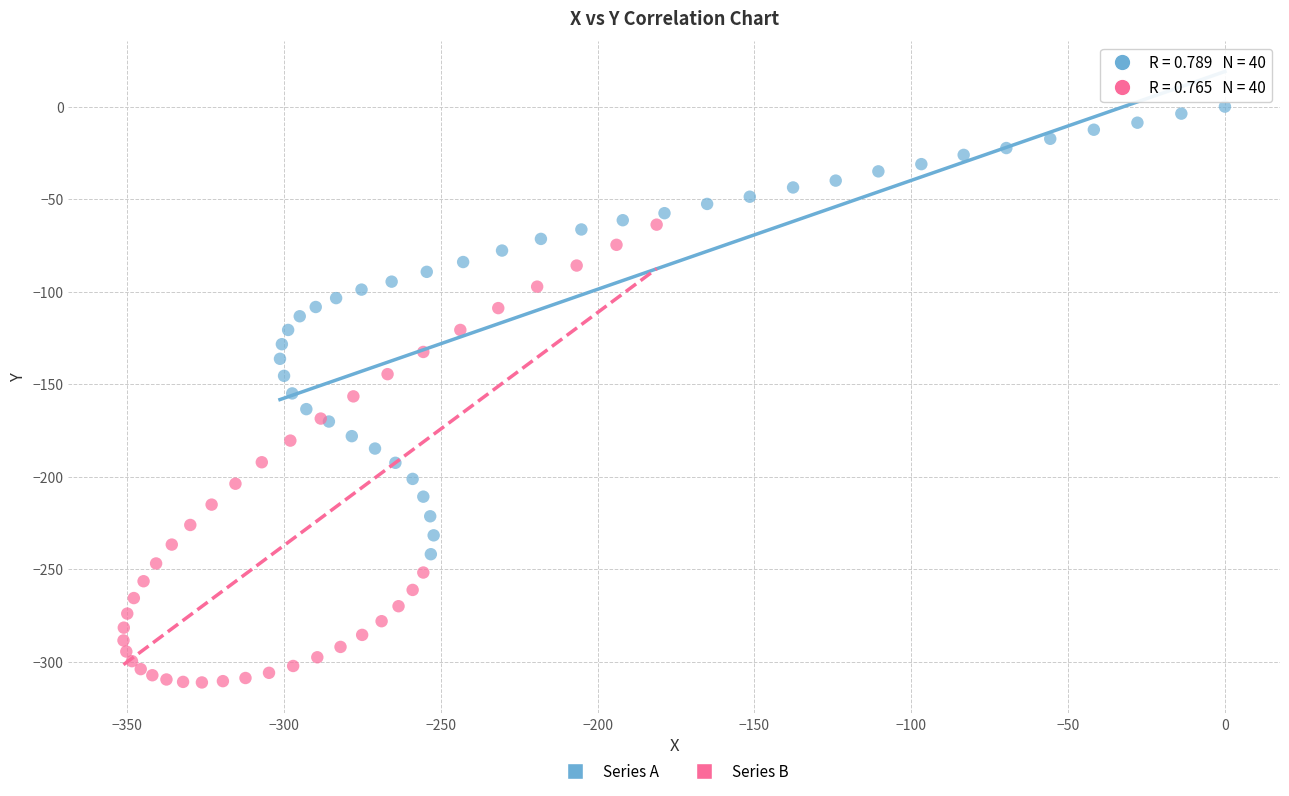

Which series reaches the maximum Y coordinate?

Series A